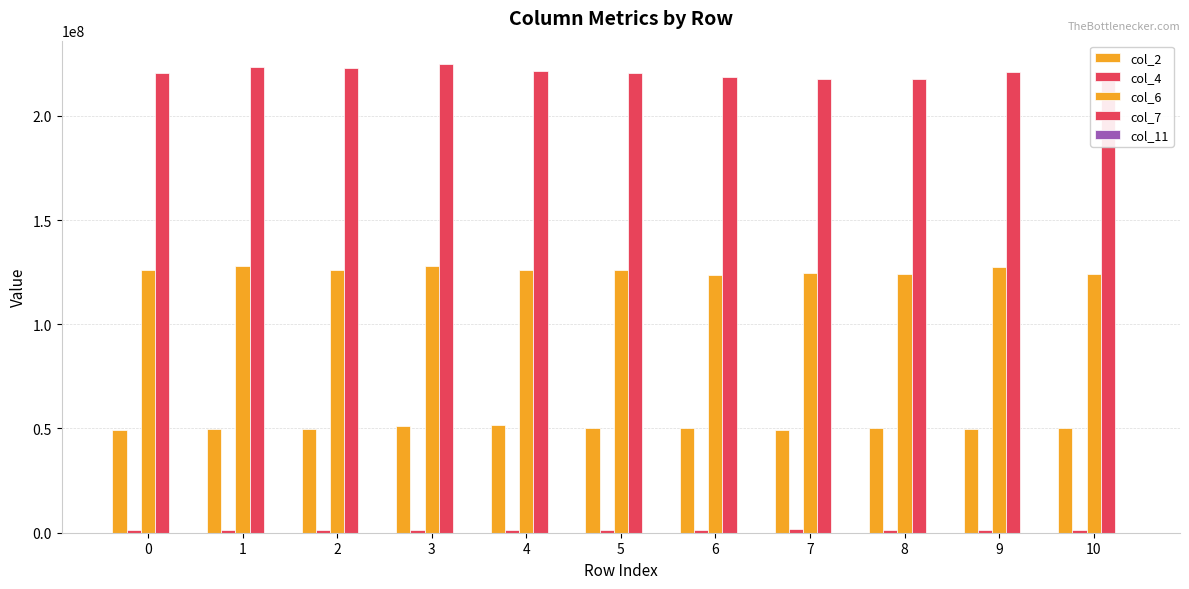

How many col_11 values are between 57 and 58?

11